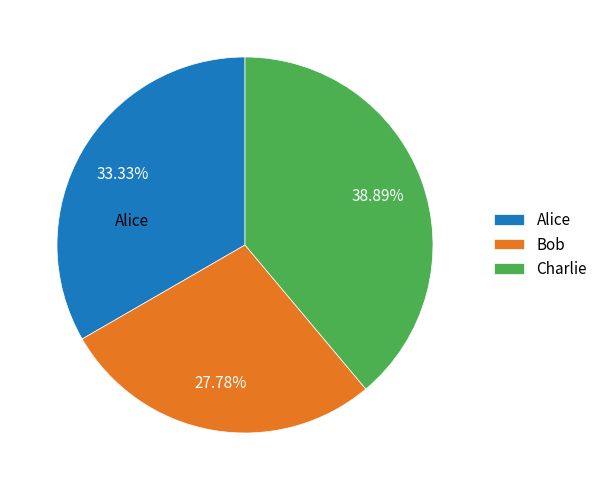

To the nearest percent, what is the difference between the Charlie and Bob slice percentages?

11%